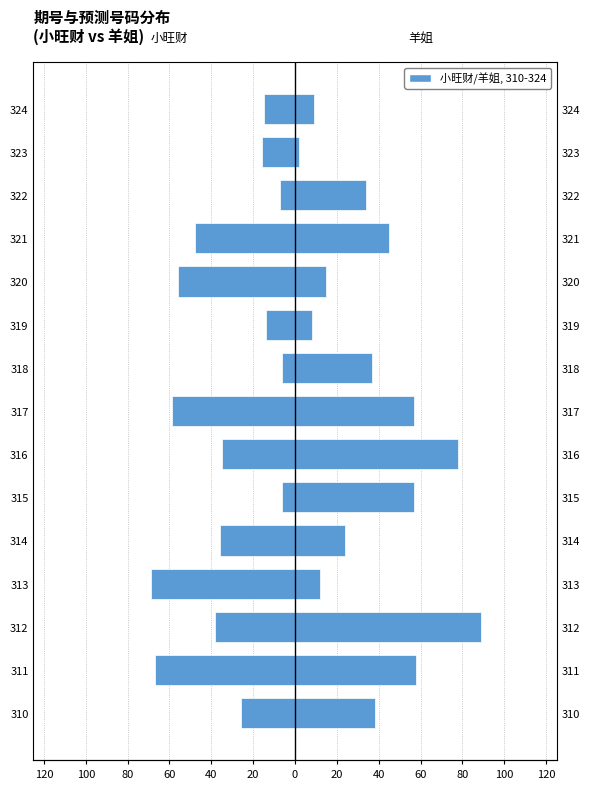

How many bars are there in total?

30